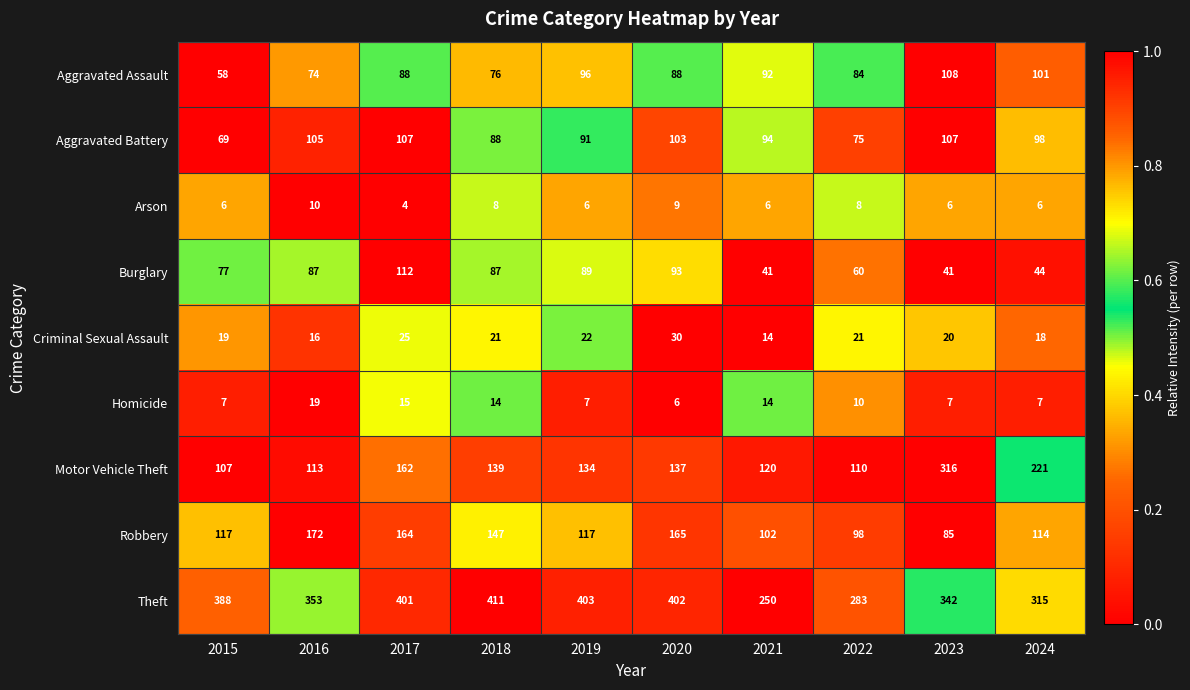

Where is Theft nearest to the value 330?

2023